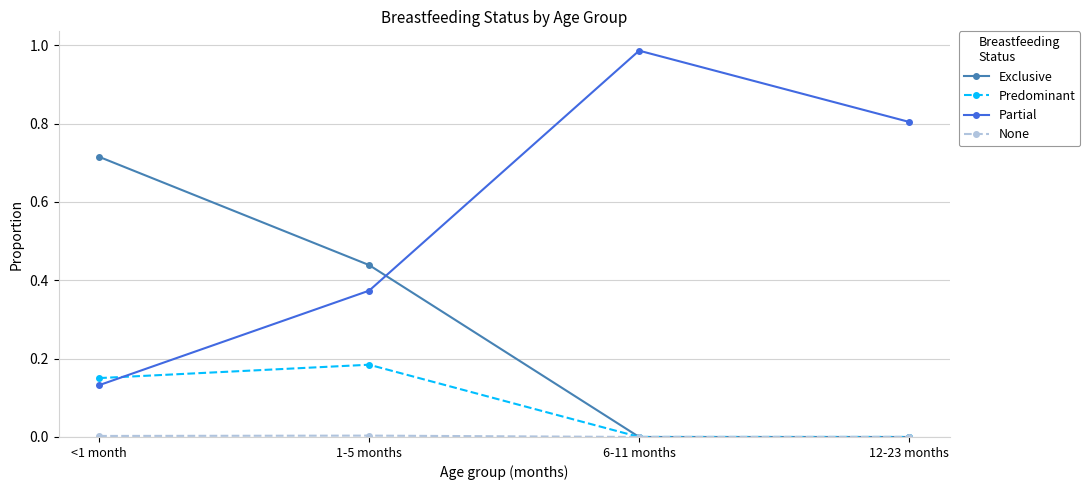

How many times do Exclusive and Partial cross each other?

1